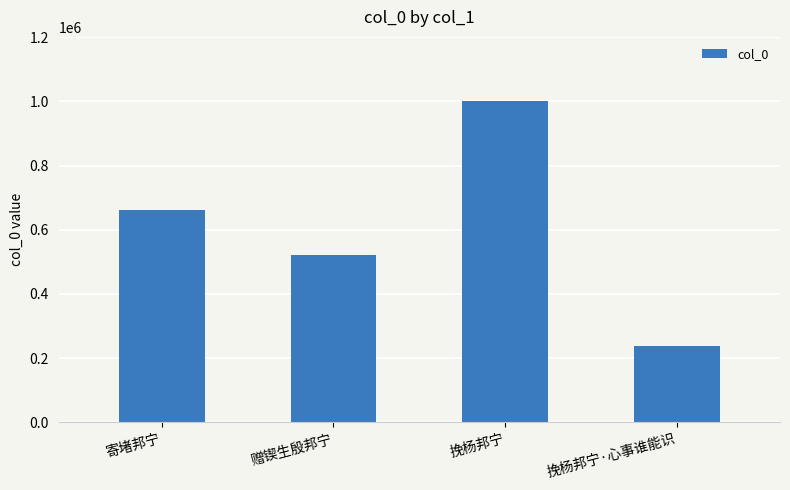

Rank the categories by value from lowest to highest.

挽杨邦宁·心事谁能识, 赠锲生殷邦宁, 寄堵邦宁, 挽杨邦宁